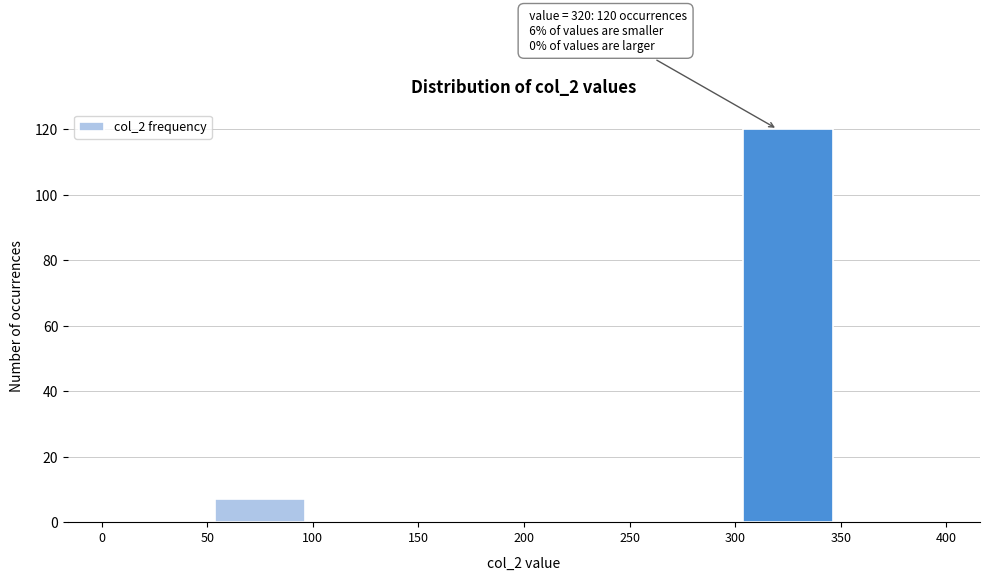

Which range on the x-axis has the tallest bar?

300 to 350